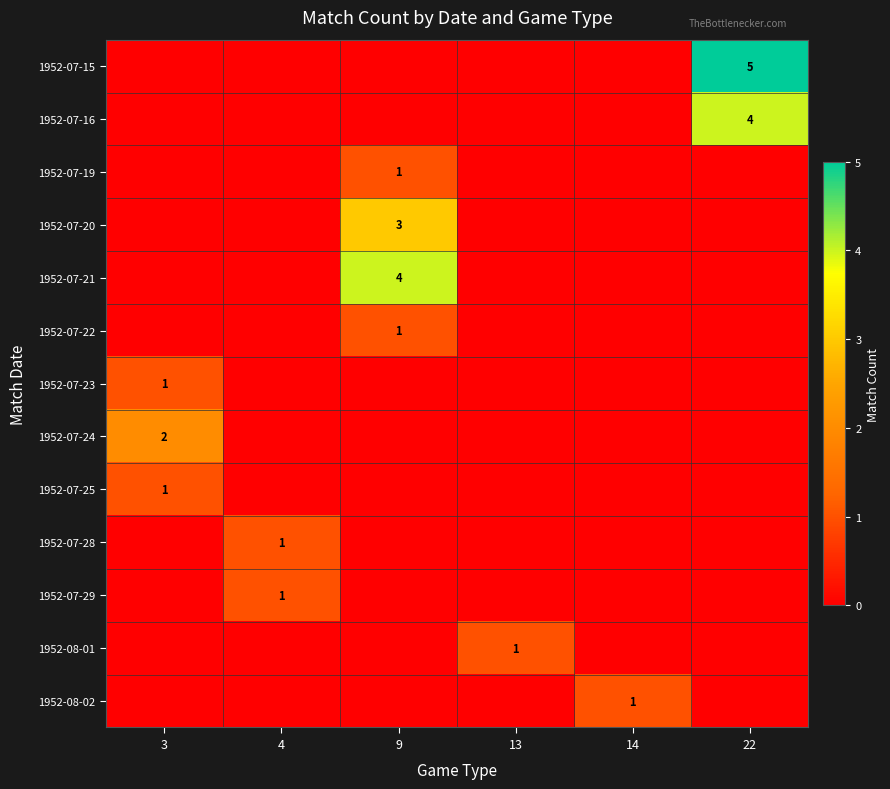

True or false: 1952-07-19 has a value of 1 at 9.

True